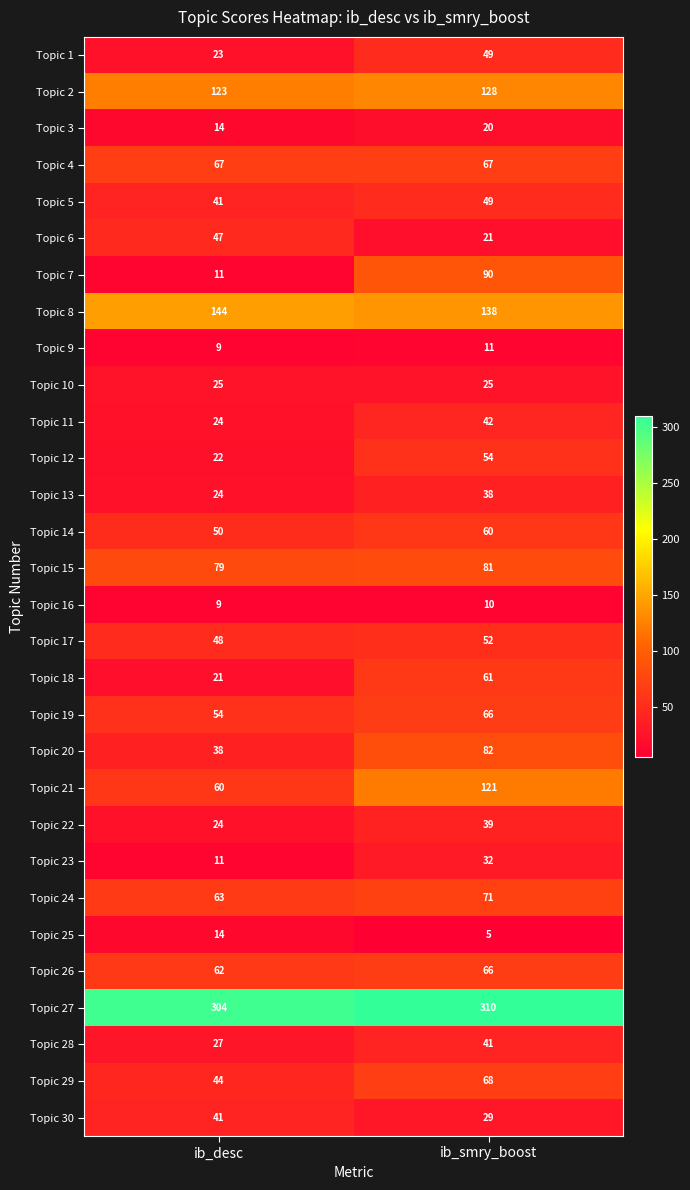

What is the spread (max minus min) of values at ib_desc?

295